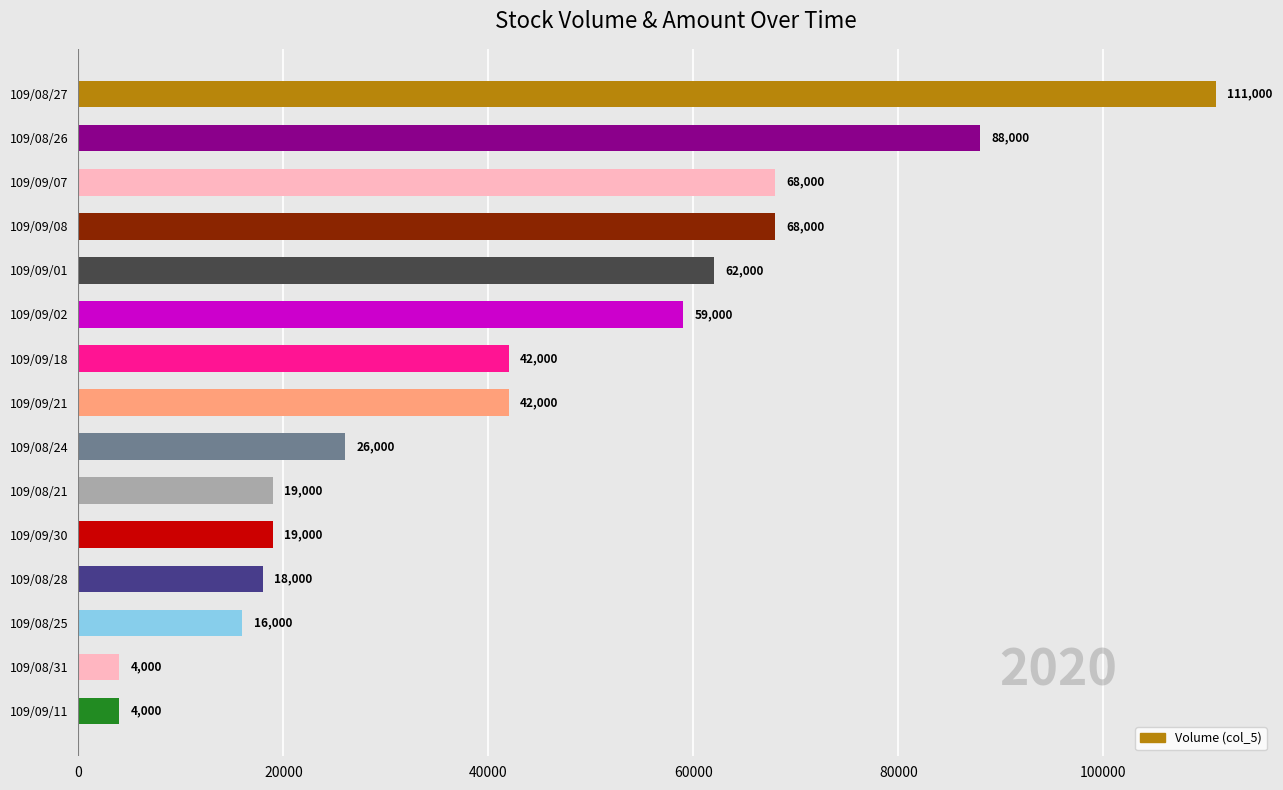

Reading bottom to top, what are all the values shown in this chart?

4000	4000	16000	18000	19000	19000	26000	42000	42000	59000	62000	68000	68000	88000	111000